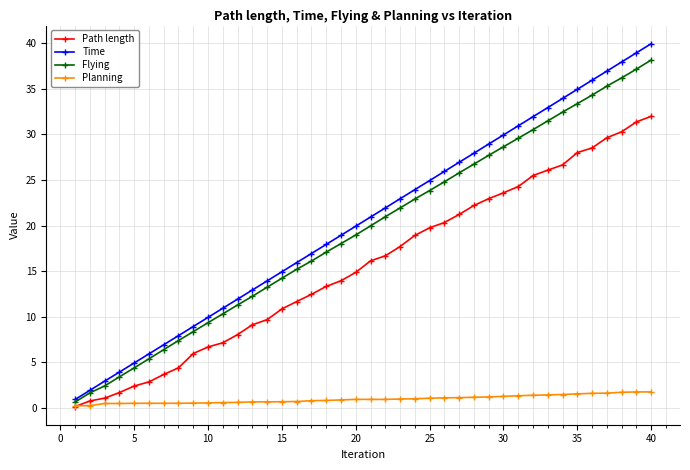

True or false: Flying and Planning intersect in this chart.

False